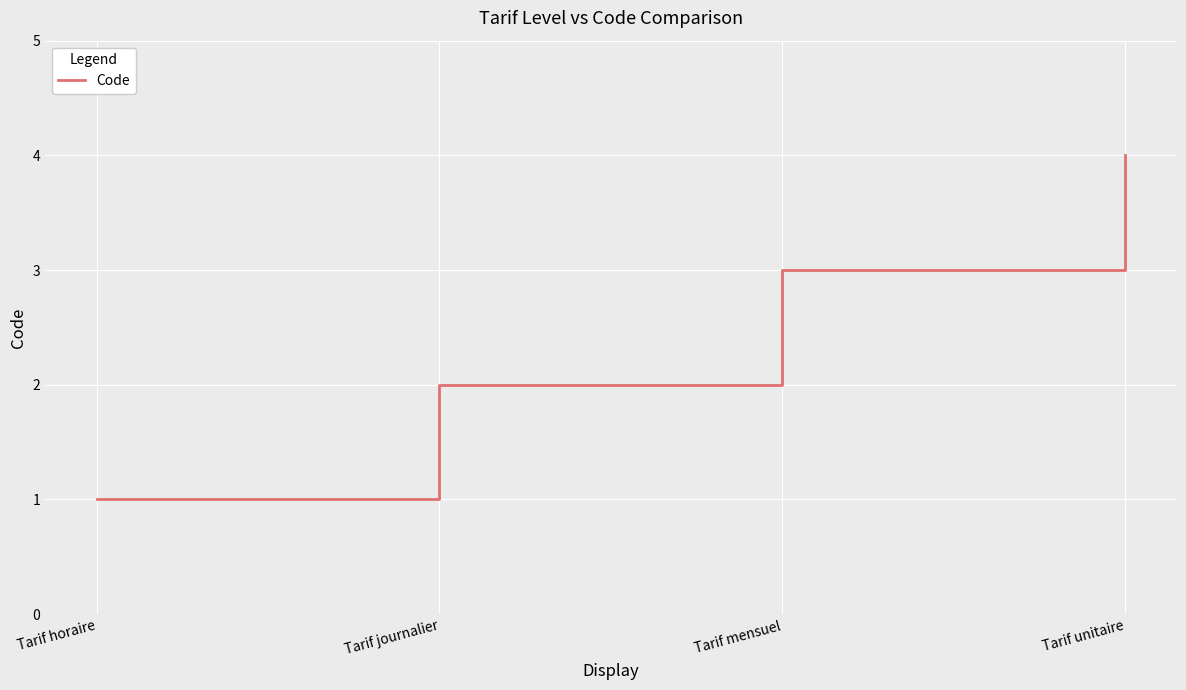

At which label is the value closest to 2?

Tarif journalier